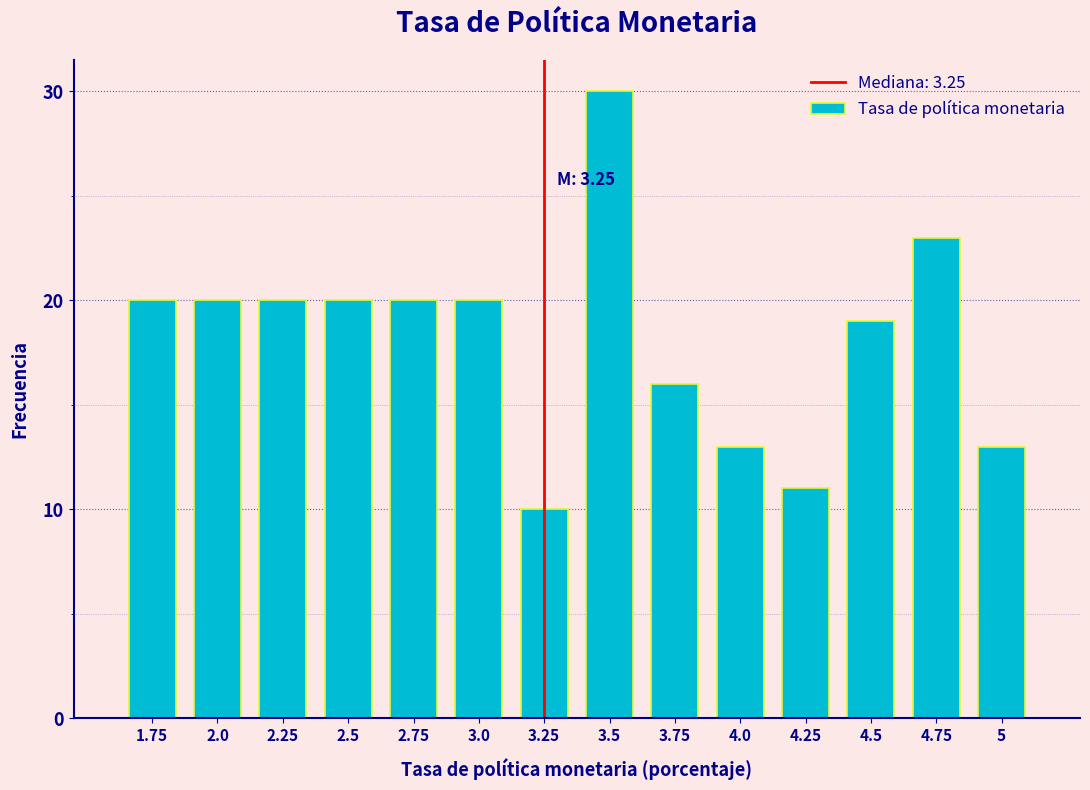

Reading left to right, what are all the values shown in this chart?

20	20	20	20	20	20	10	30	16	13	11	19	23	13